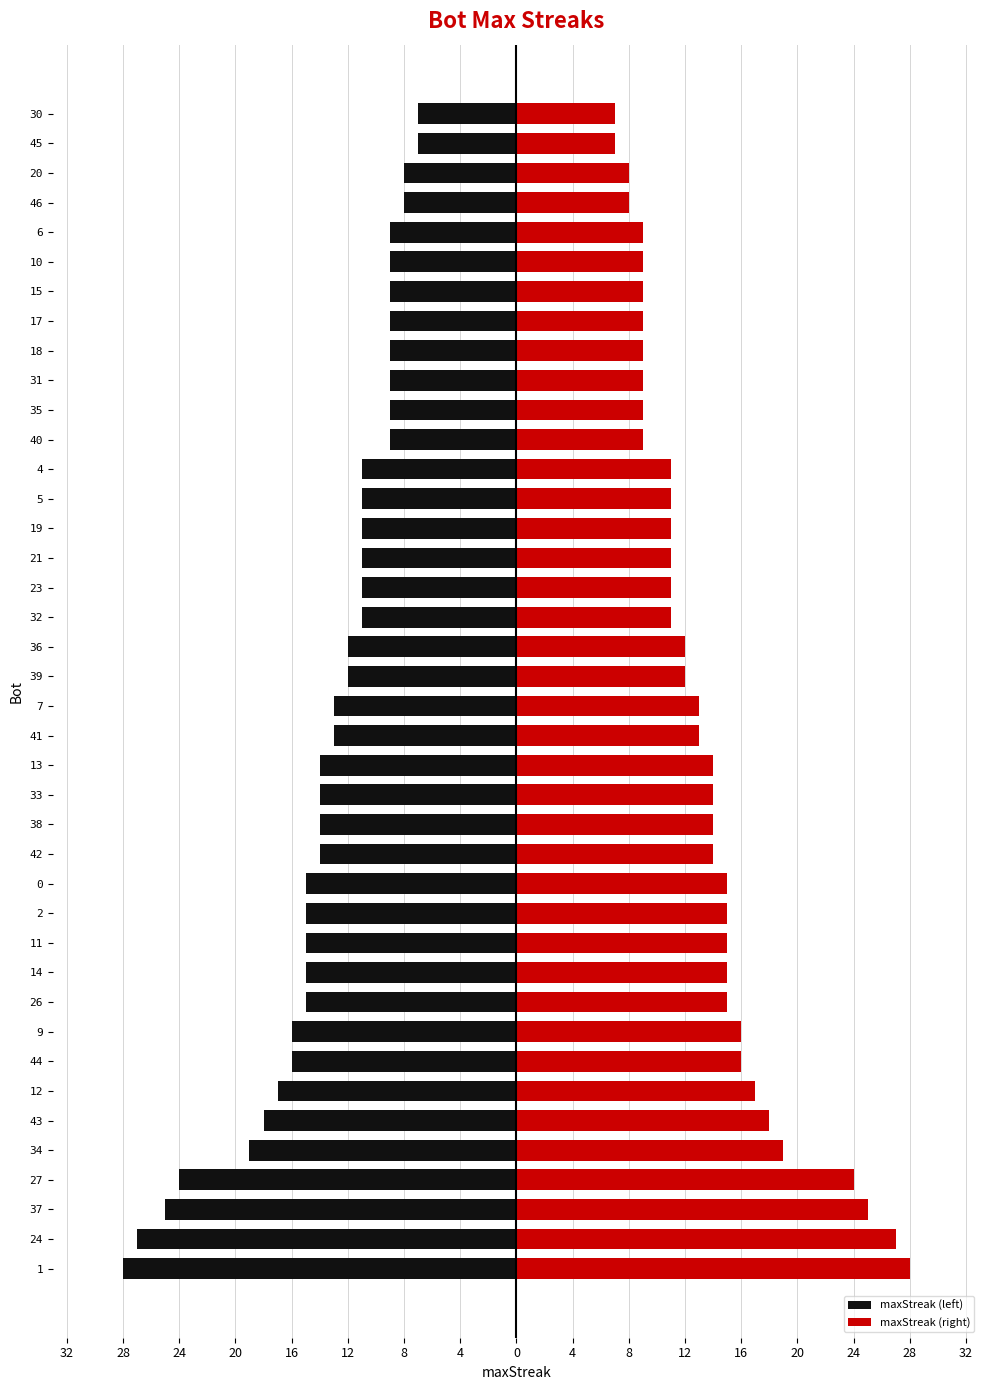

What is the greatest value displayed?

28